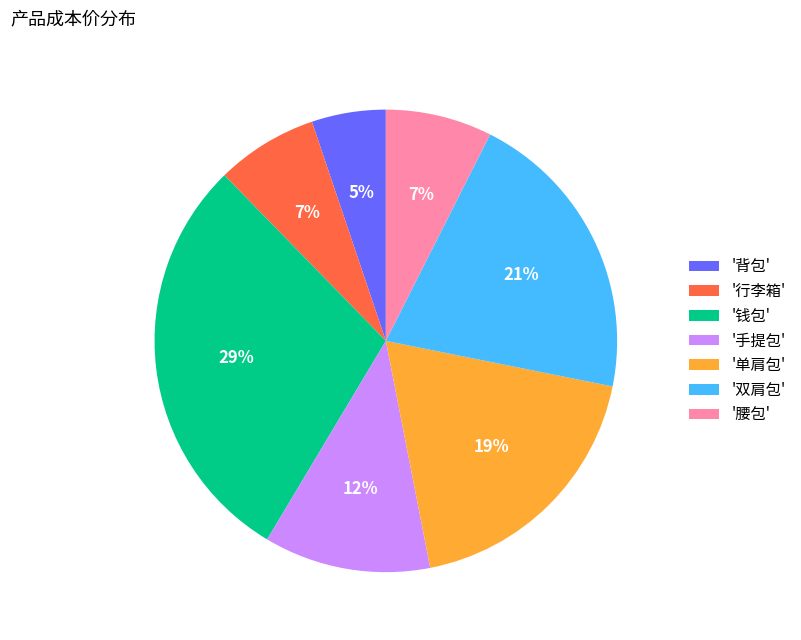

Which category has the biggest portion of the pie?

'钱包'